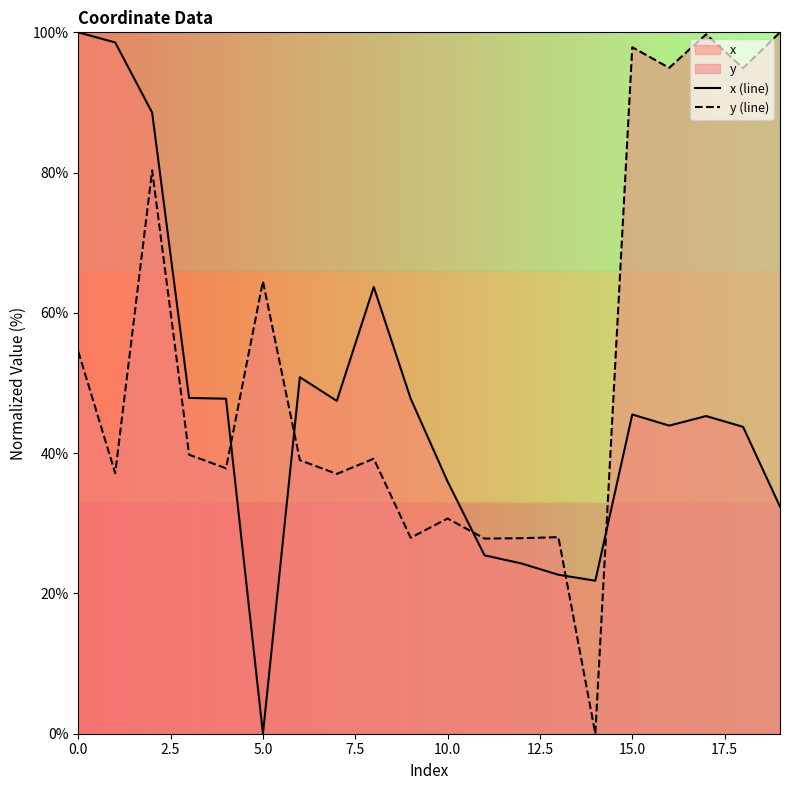

Which category has the lowest value in the x (line) series?

5.0